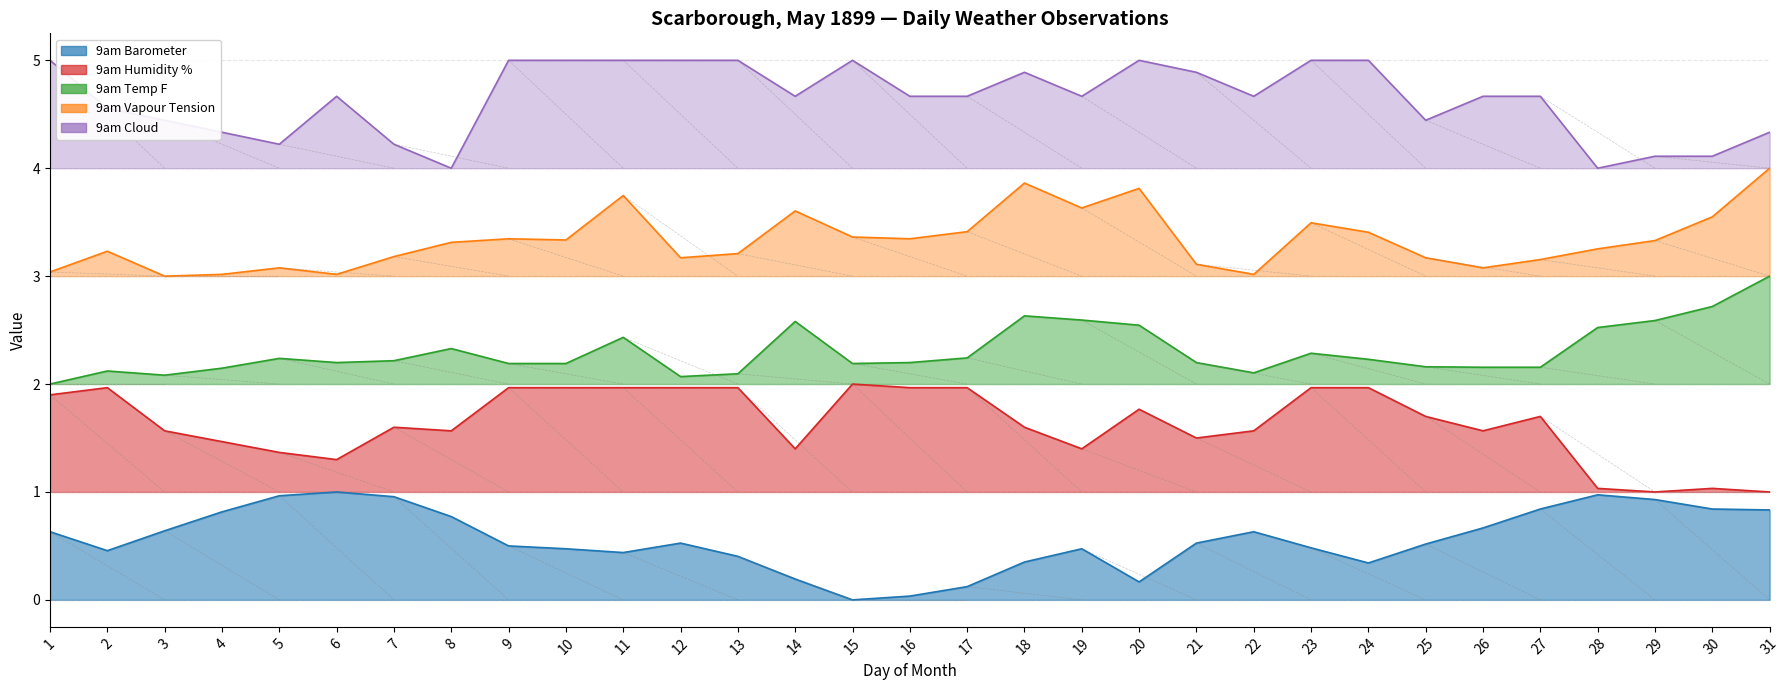

Which series changed the most between 5 and 28?

9am Humidity %